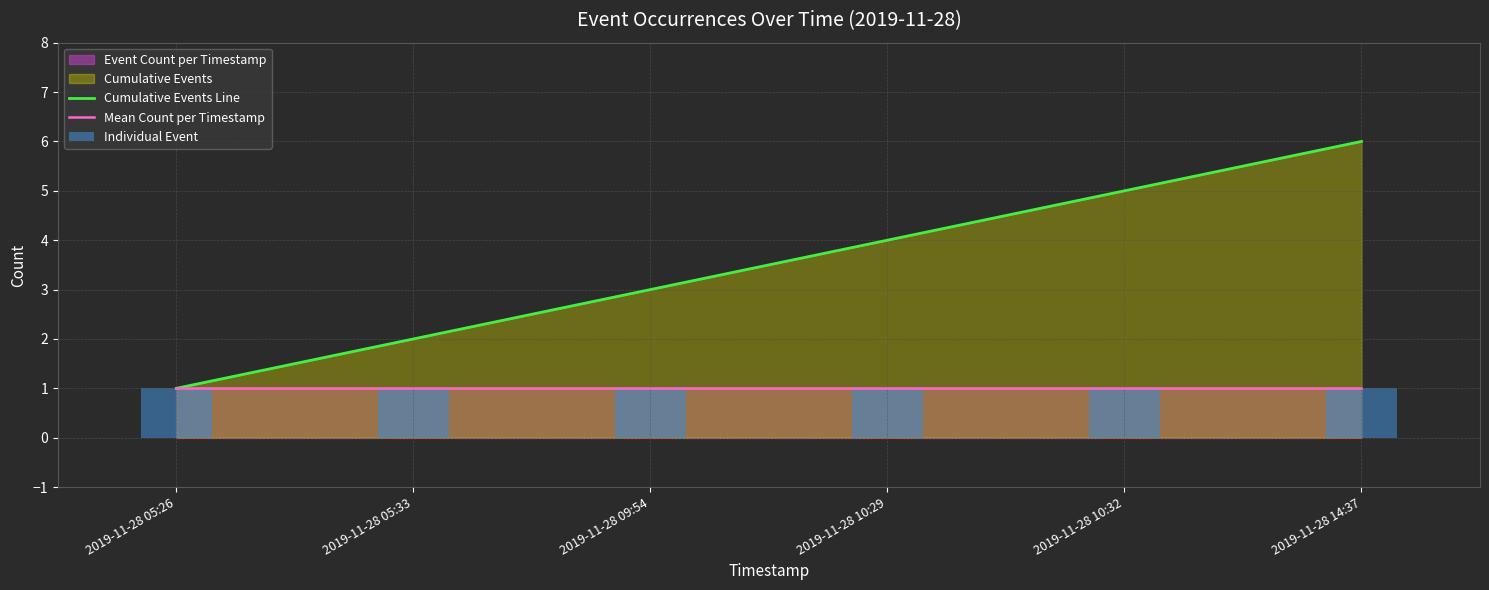

Which series changed the most between 2019-11-28 05:26 and 2019-11-28 10:32?

Cumulative Events Line